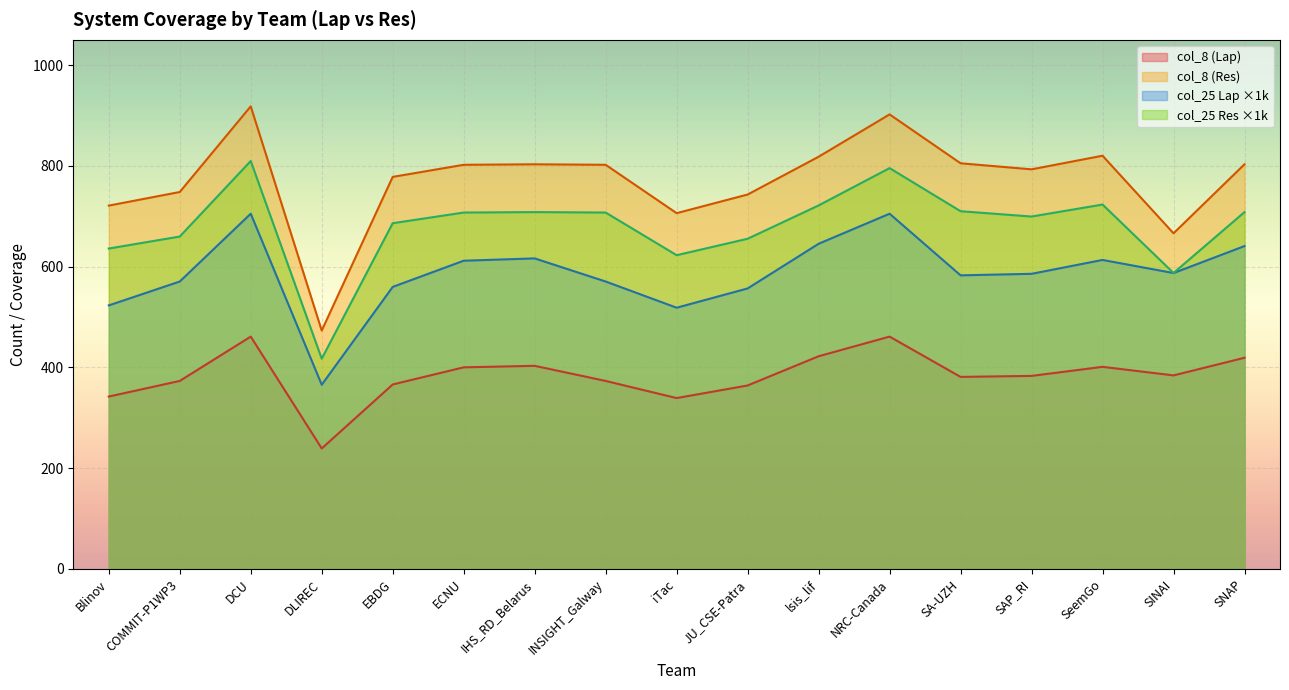

How many series are shown in this chart?

4